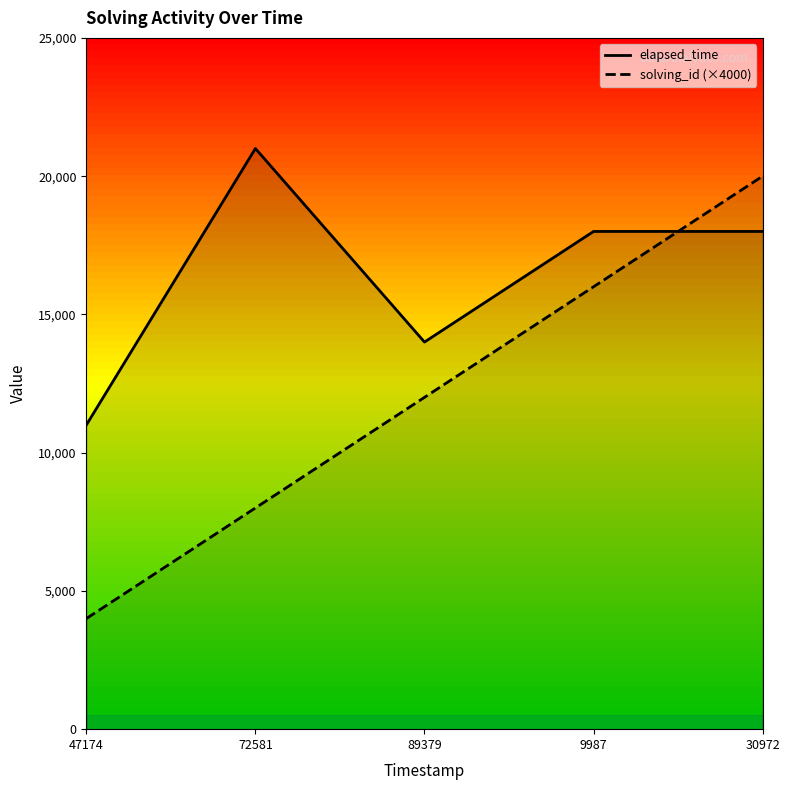

Where is solving_id_line nearest to the value 12000?

89379